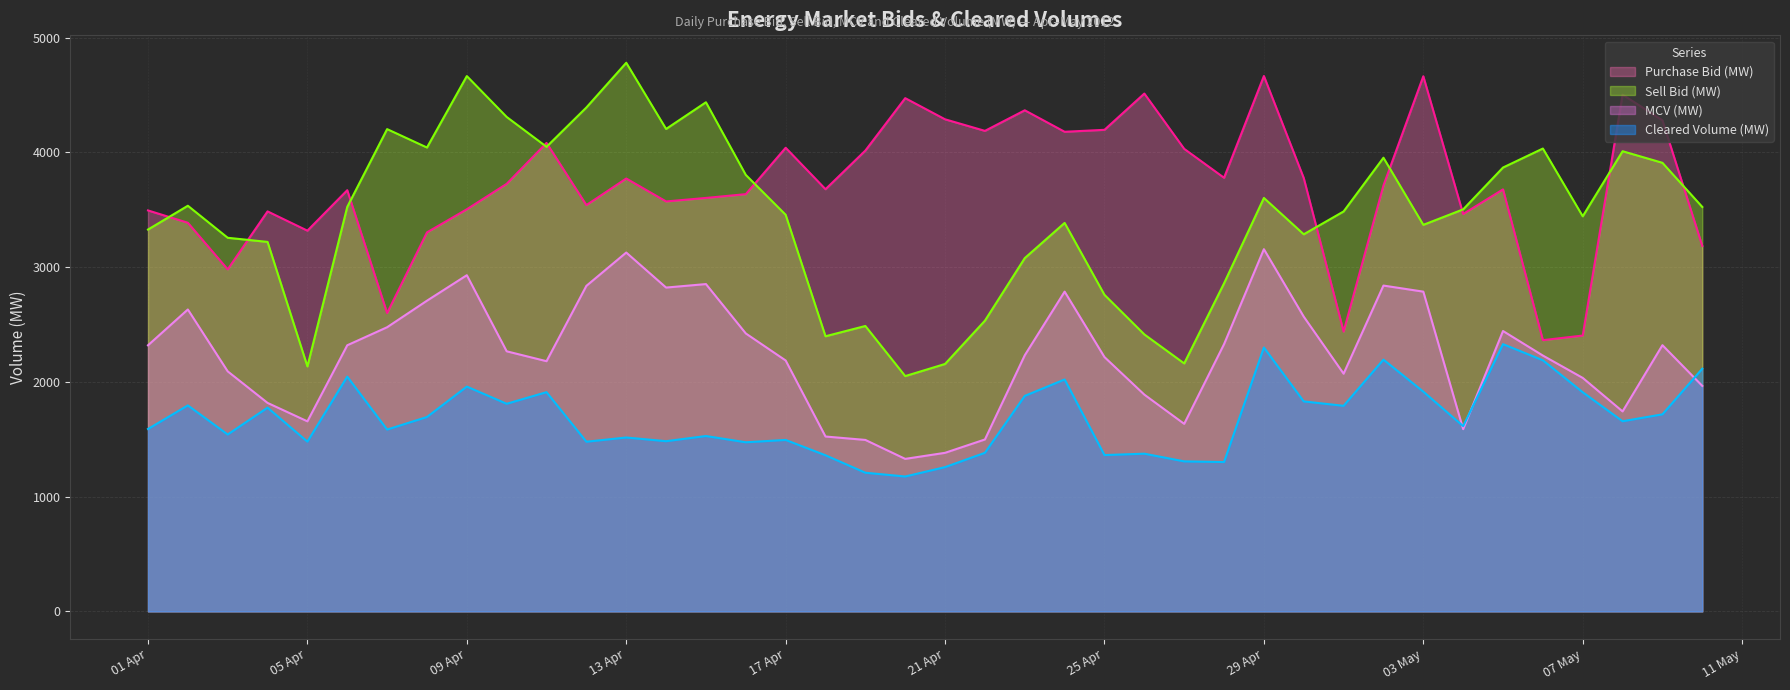

What is the spread (max minus min) of values at 03 May?

2747.7